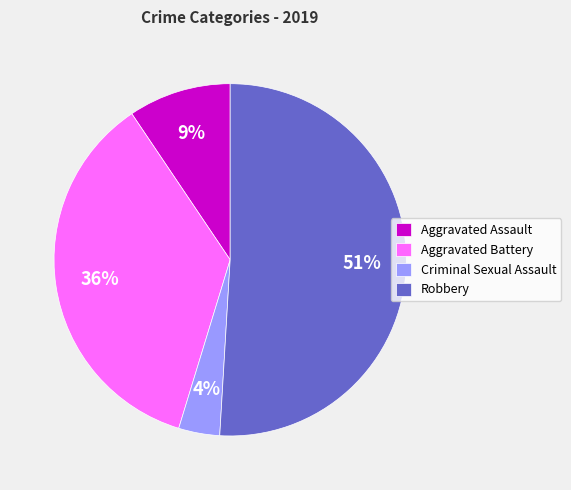

Rank the categories by value from highest to lowest.

Robbery, Aggravated Battery, Aggravated Assault, Criminal Sexual Assault